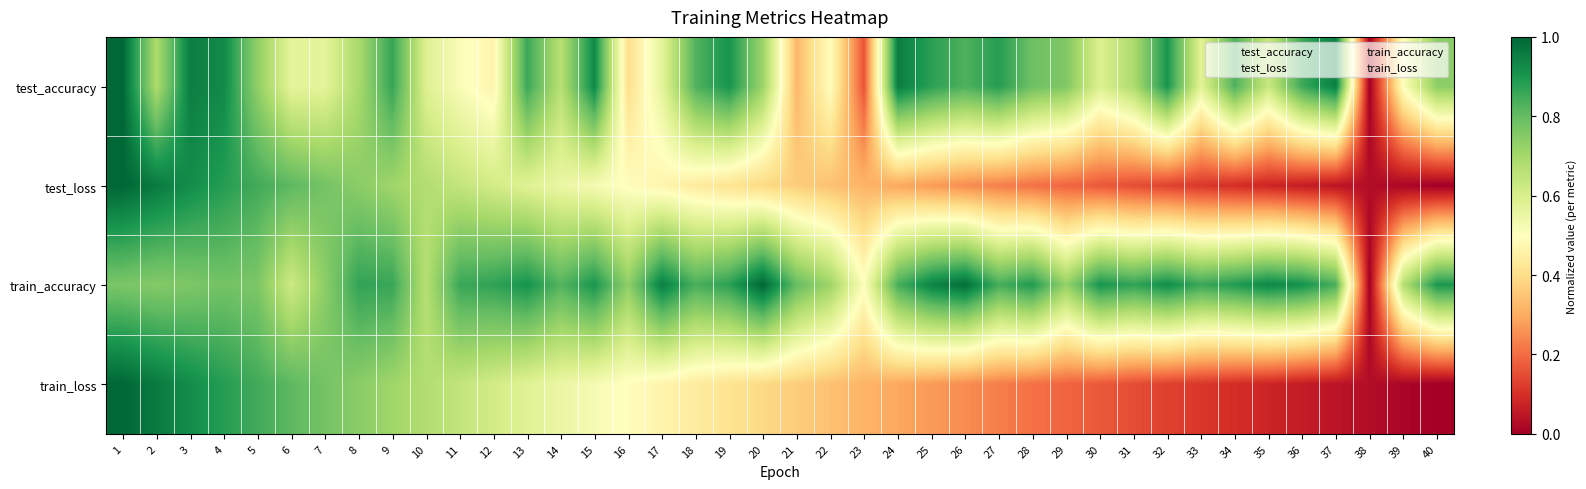

Reading right to left, list all the values displayed in this chart.

test_accuracy: 40=0.7	39=0.5	38=0.0	37=1.0	36=0.9	35=0.6	34=0.8	33=0.6	32=0.9	31=0.7	30=0.6	29=0.8	28=0.8	27=0.9	26=0.8	25=0.9	24=1.0	23=0.2	22=0.5	21=0.3	20=0.7	19=0.9	18=0.8	17=0.6	16=0.4	15=0.9	14=0.7	13=0.9	12=0.5	11=0.5	10=0.6	9=0.9	8=0.7	7=0.6	6=0.6	5=0.7	4=0.9	3=1.0	2=0.7	1=1.0
test_loss: 40=0.0	39=0.0	38=0.0	37=0.0	36=0.1	35=0.1	34=0.1	33=0.1	32=0.1	31=0.1	30=0.2	29=0.2	28=0.2	27=0.2	26=0.2	25=0.3	24=0.3	23=0.3	22=0.3	21=0.4	20=0.4	19=0.4	18=0.4	17=0.5	16=0.5	15=0.5	14=0.6	13=0.6	12=0.6	11=0.6	10=0.7	9=0.7	8=0.7	7=0.8	6=0.8	5=0.8	4=0.9	3=0.9	2=1.0	1=1.0
train_accuracy: 40=0.9	39=0.7	38=0.0	37=0.8	36=0.9	35=0.9	34=0.9	33=0.9	32=0.9	31=0.9	30=0.9	29=0.7	28=0.9	27=0.8	26=1.0	25=0.9	24=0.8	23=0.5	22=0.7	21=0.8	20=1.0	19=0.9	18=0.8	17=0.9	16=0.7	15=0.9	14=0.8	13=0.9	12=0.9	11=0.9	10=0.7	9=0.9	8=0.9	7=0.7	6=0.6	5=0.8	4=0.8	3=0.8	2=0.8	1=0.8
train_loss: 40=0.0	39=0.0	38=0.0	37=0.0	36=0.1	35=0.1	34=0.1	33=0.1	32=0.1	31=0.1	30=0.2	29=0.2	28=0.2	27=0.2	26=0.2	25=0.3	24=0.3	23=0.3	22=0.3	21=0.4	20=0.4	19=0.4	18=0.4	17=0.5	16=0.5	15=0.5	14=0.6	13=0.6	12=0.6	11=0.6	10=0.7	9=0.7	8=0.7	7=0.8	6=0.8	5=0.8	4=0.9	3=0.9	2=1.0	1=1.0